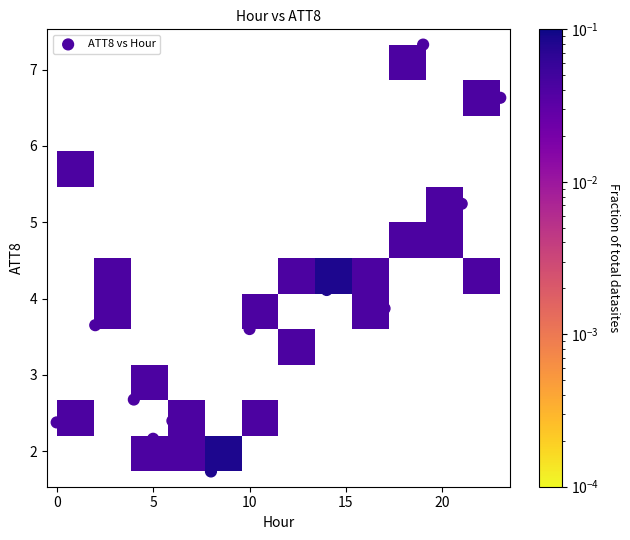

What is the range of Y values (max minus min)?

5.6